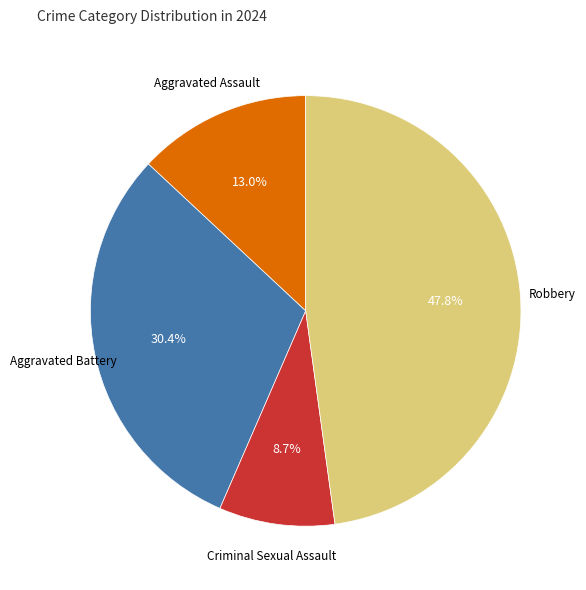

Is there any slice that represents more than half of the pie?

No